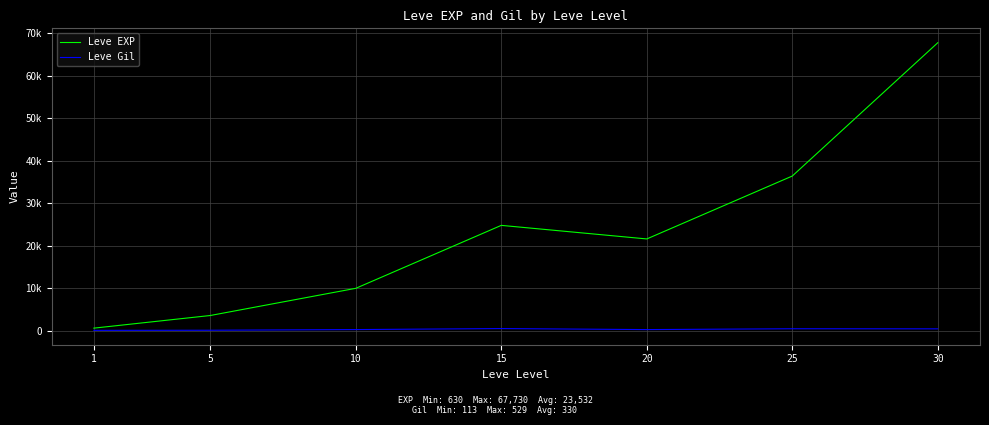

Rank the series by their maximum value, from lowest to highest.

Leve Gil, Leve EXP